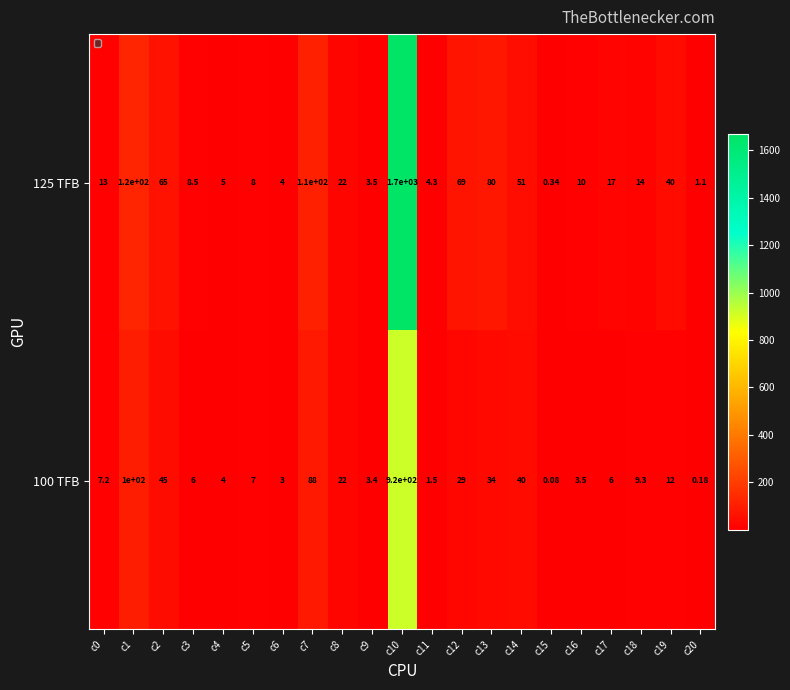

What is the total value across all series at c11?

5.8